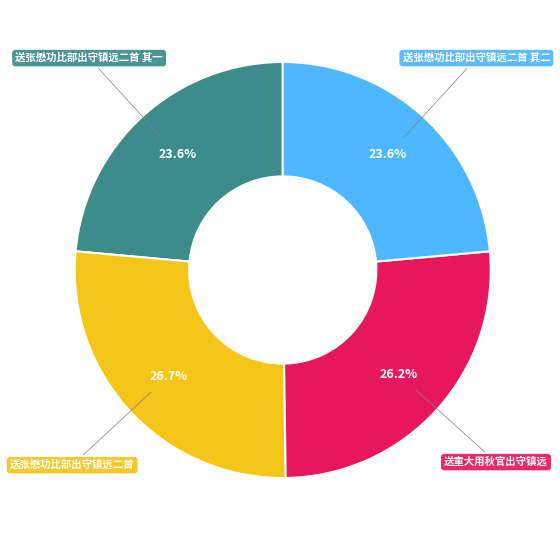

Is there any slice that represents more than half of the pie?

No